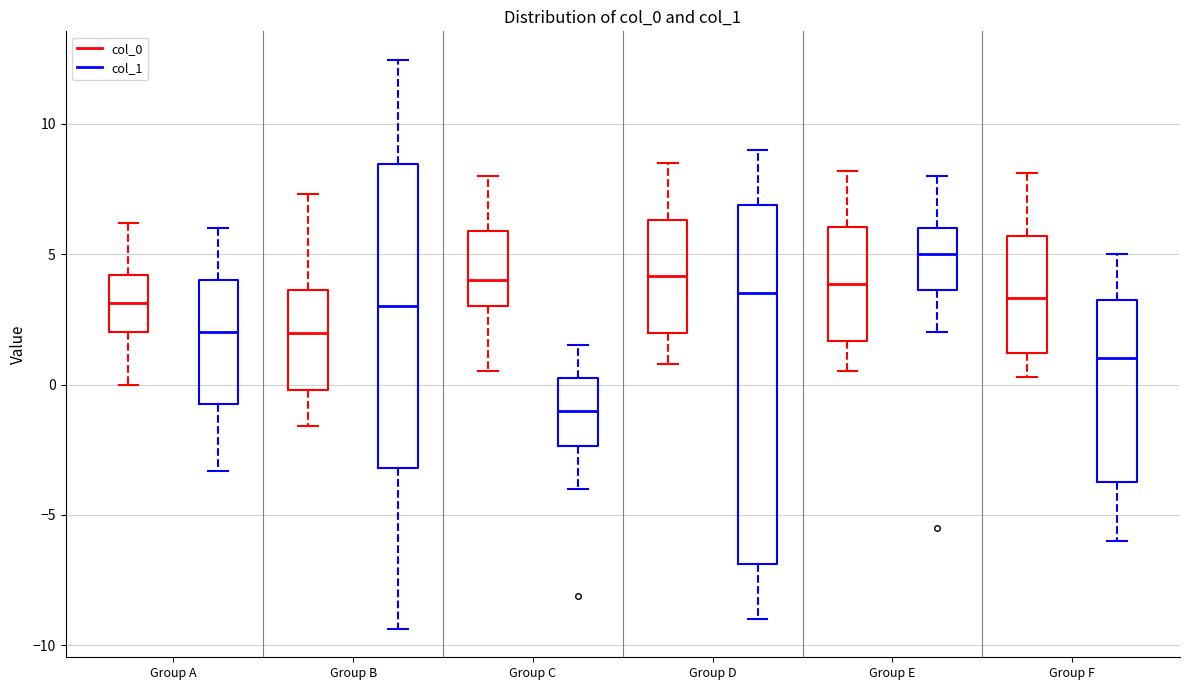

Where is the upper edge of the box for Group C (col_0) on the y-axis? The values are not printed on the chart, so give them approximately, as read against the axis.

6.0